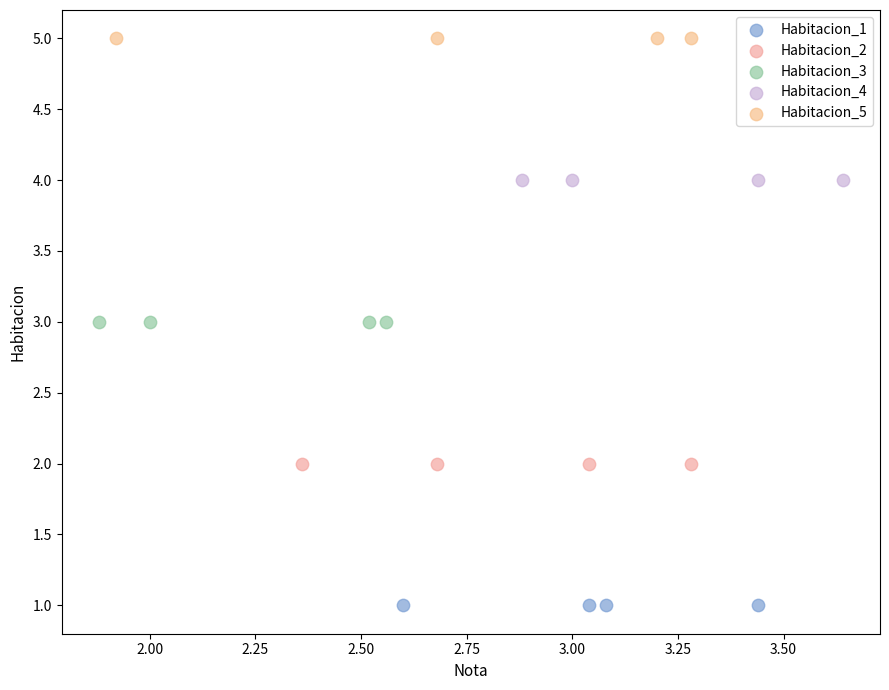

Which series reaches the maximum Y coordinate?

Habitacion_5